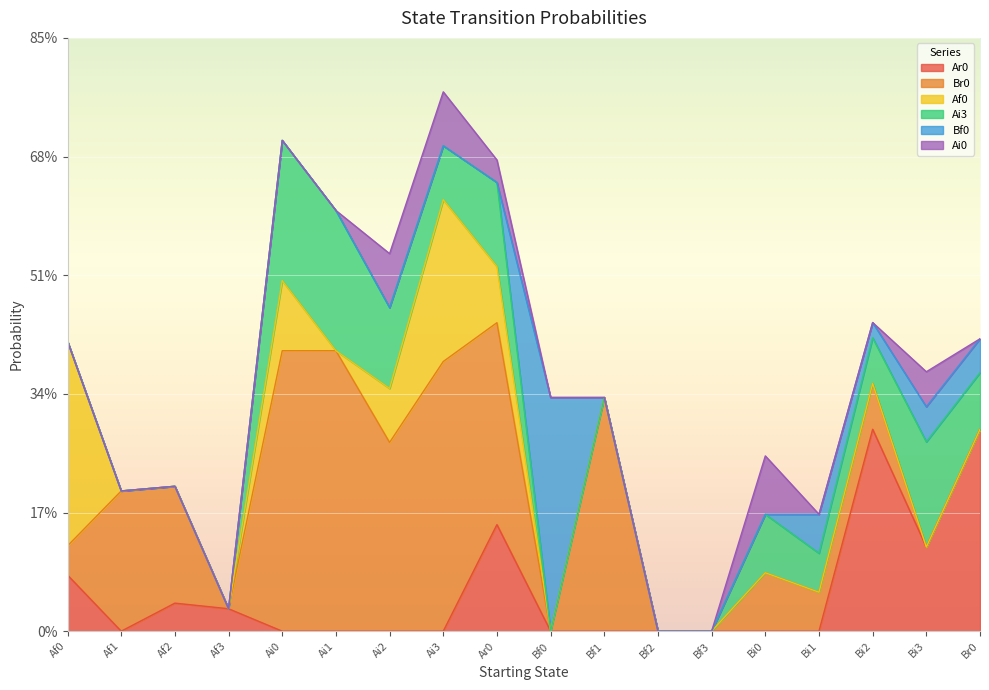

What is the label of the 13th point from the right?

Ai1